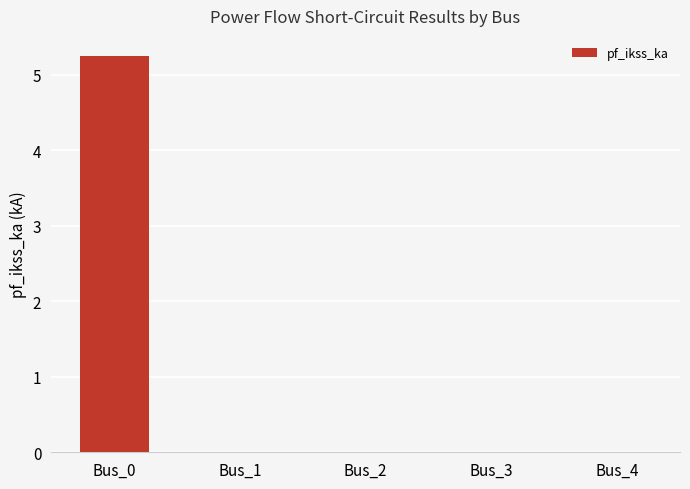

Which label corresponds to the largest value in the chart?

Bus_0